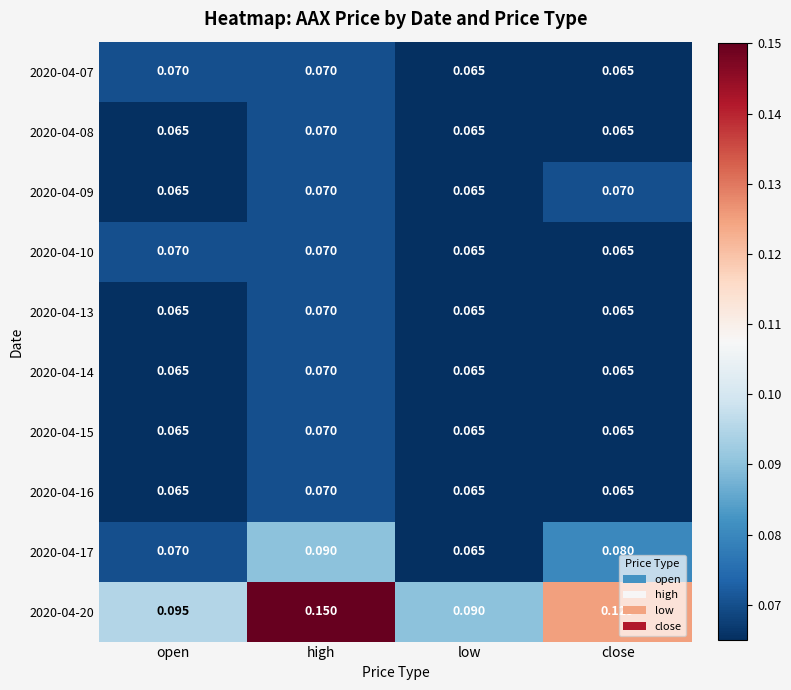

Is the value of 2020-04-15 at close greater than the value of 2020-04-20 at open?

No